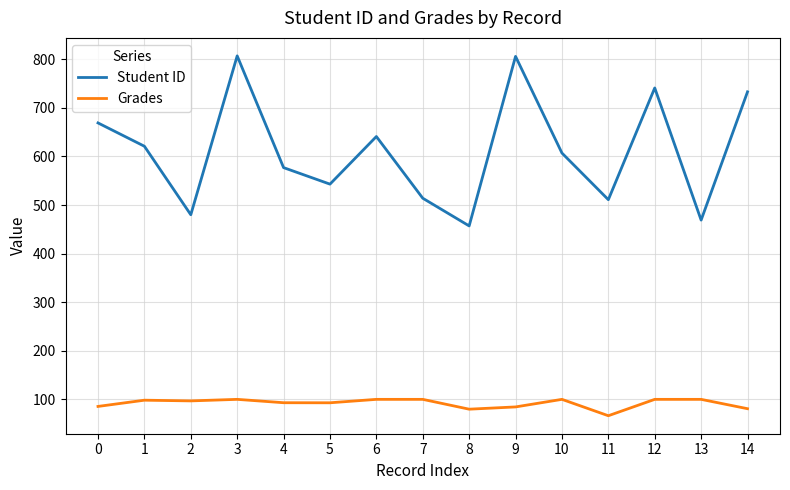

What is the difference between the highest and lowest values at 11?

444.7